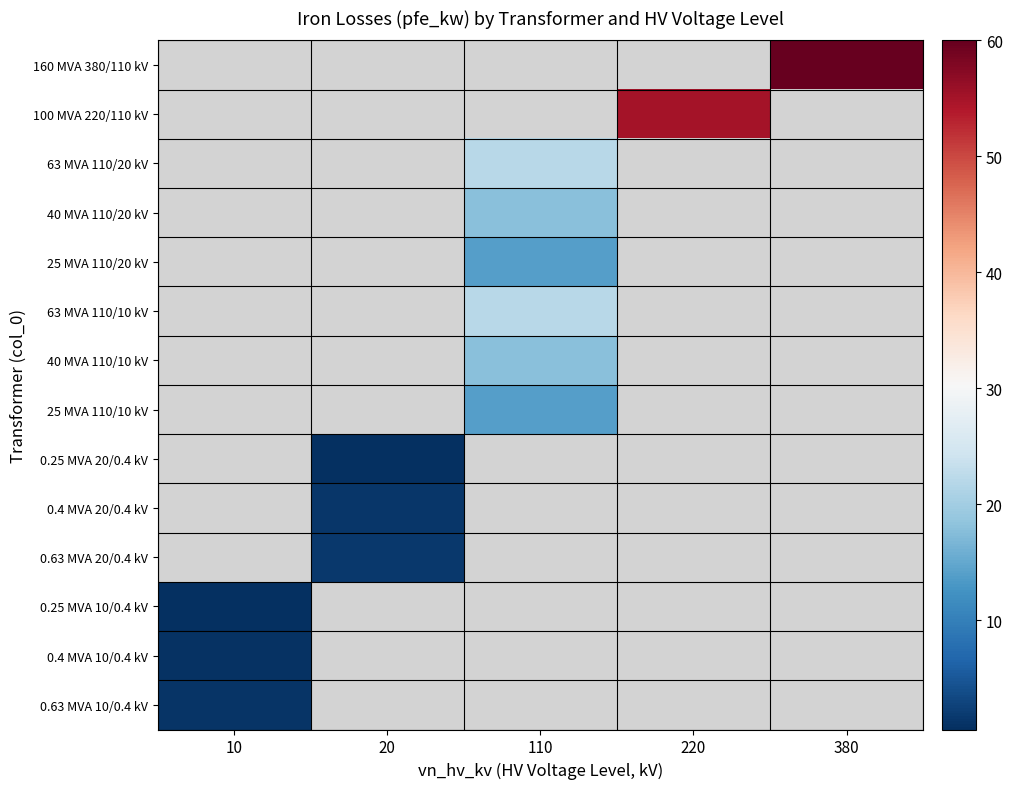

The value of 25 MVA 110/20 kV at 110 is 14.0. True or false?

True